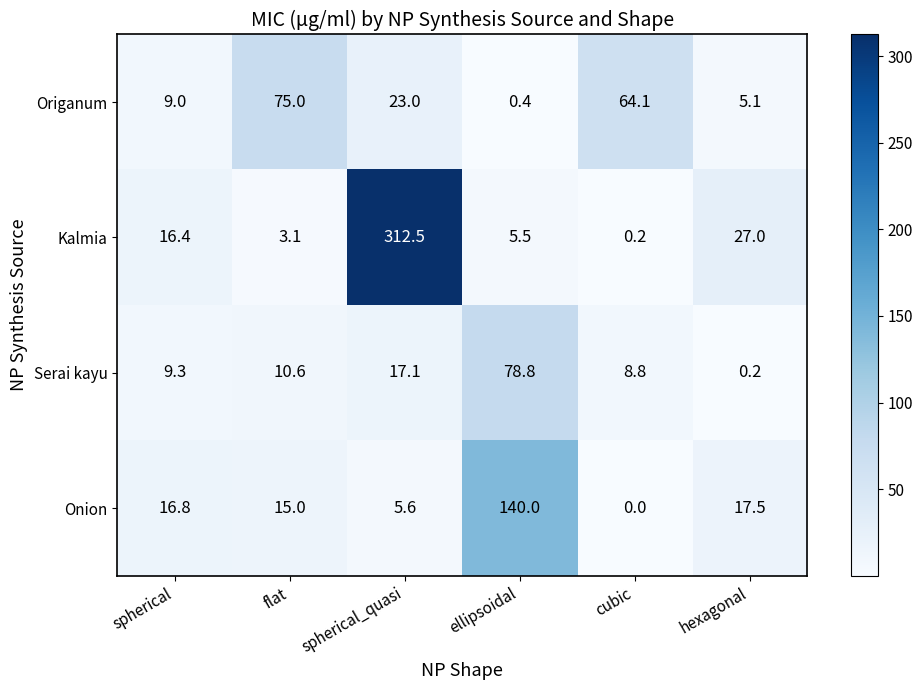

At how many categories does at least one series exceed 26?

5